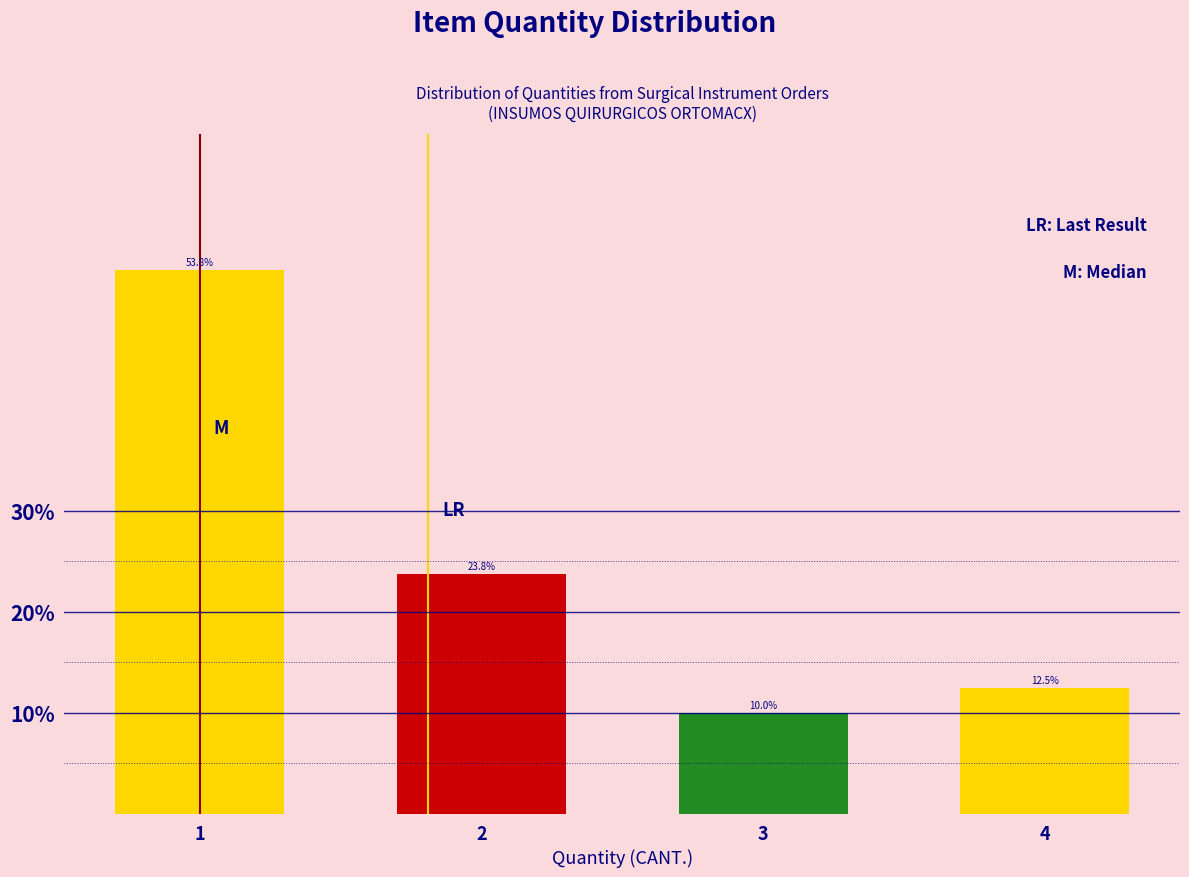

Reading left to right, transcribe all the data shown in this chart.

53.8	23.8	10.0	12.5